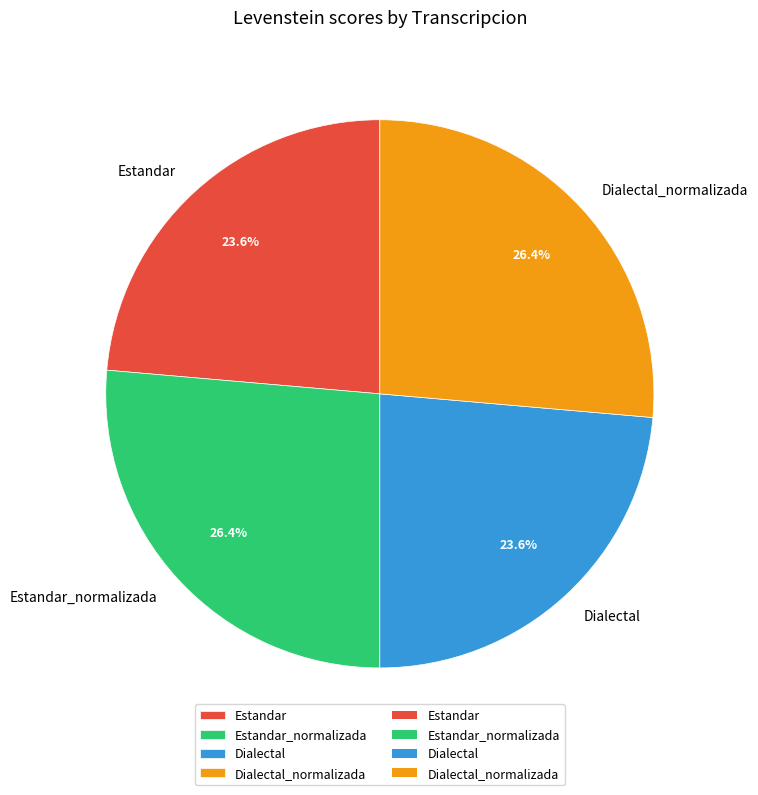

What portion of the pie excludes Estandar_normalizada?

73.6%